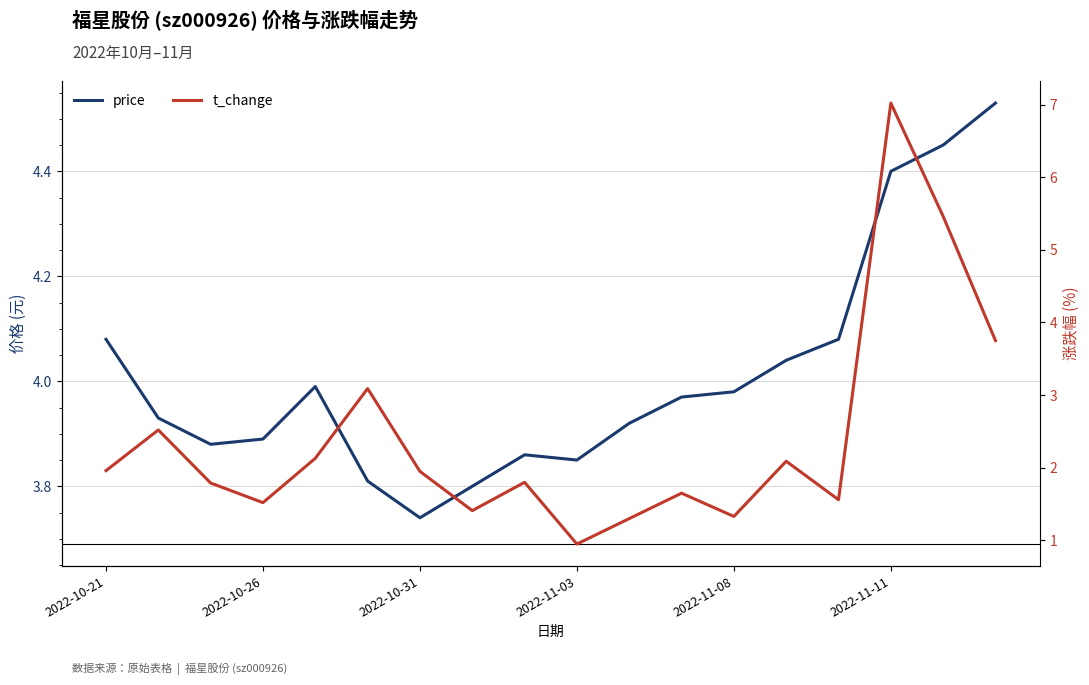

How many data points does each series have?

18